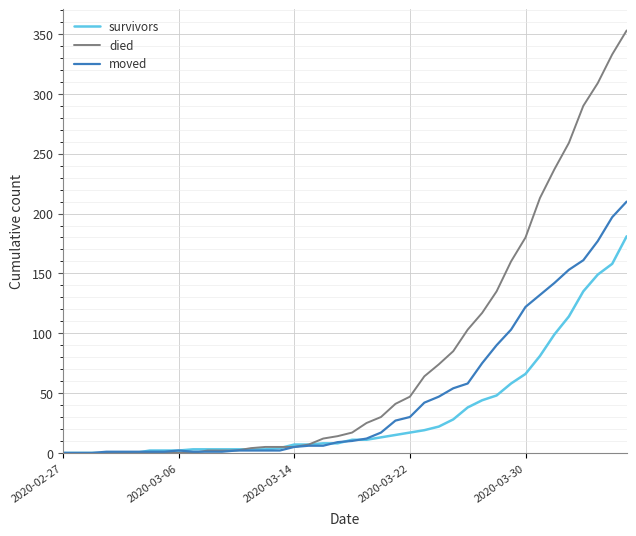

Rank the series by their maximum value, from highest to lowest.

died, moved, survivors